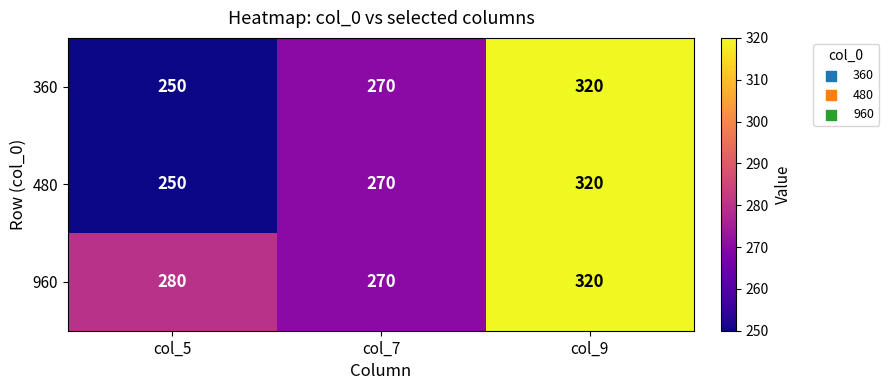

List the labels in order of 960 value, smallest first.

col_7, col_5, col_9